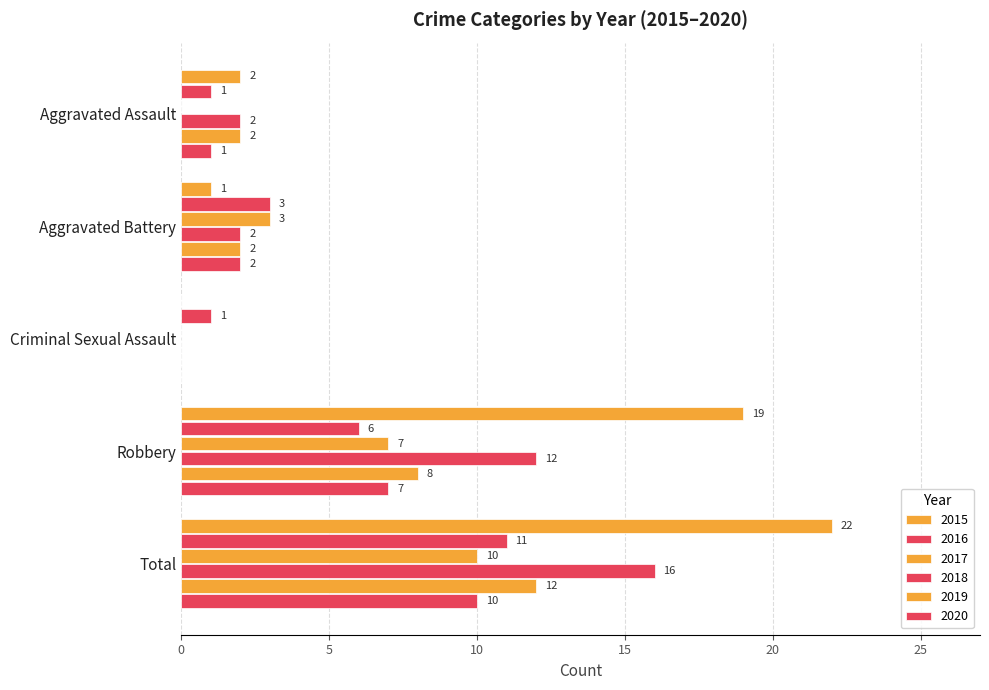

What is the difference between the highest and lowest values at Total?

12